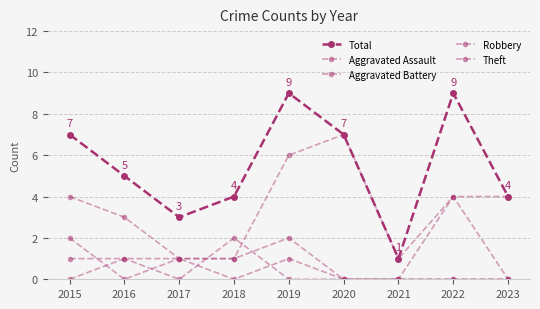

Does the chart have visible grid lines?

Yes